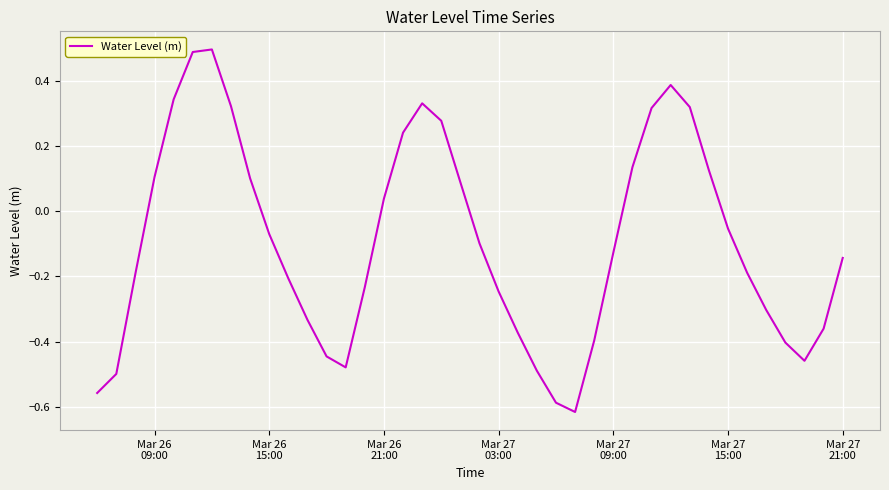

What is the difference between the maximum and minimum values?

1.1